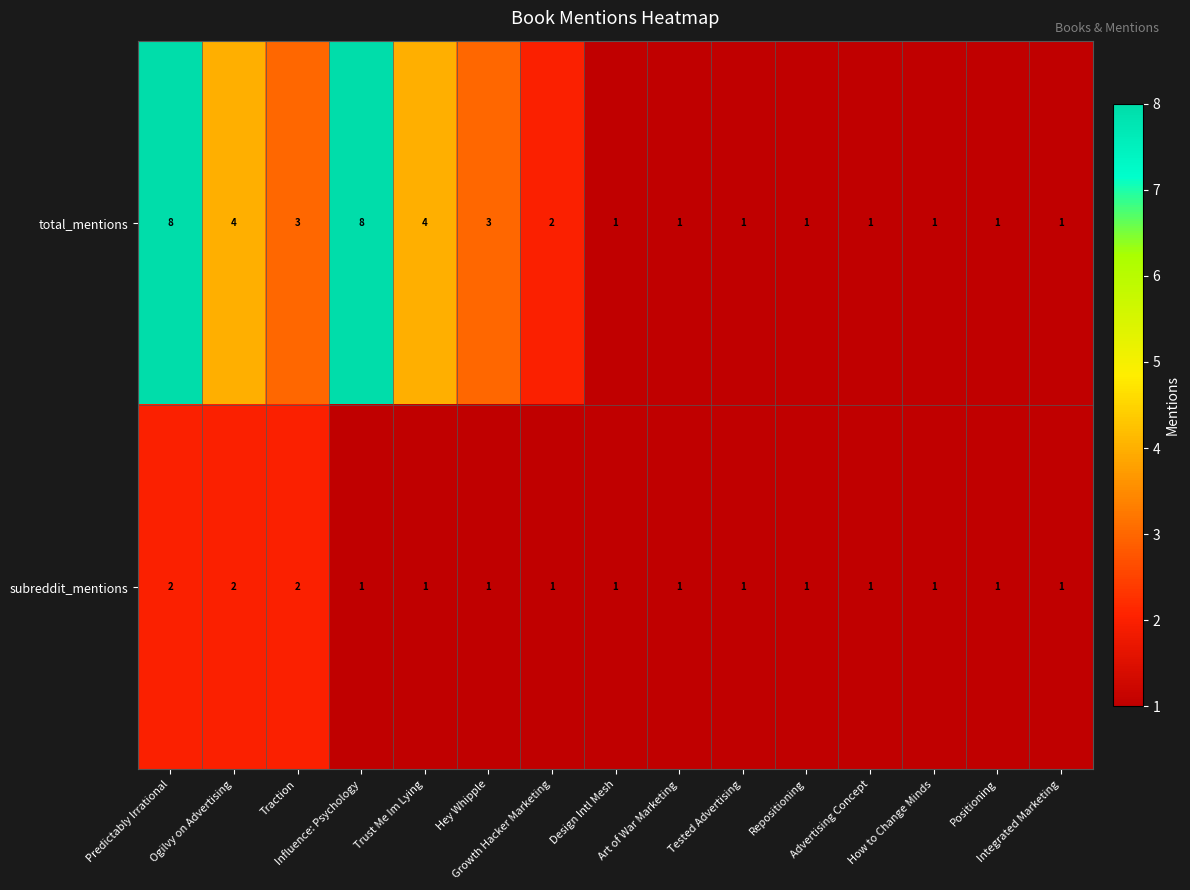

How many series are shown in this chart?

2